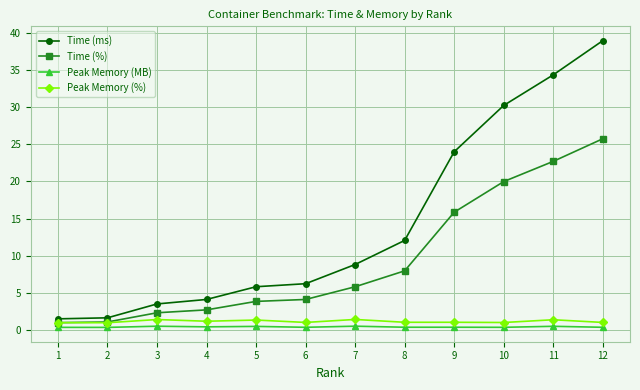

What is the total value across all series at 1?

3.9